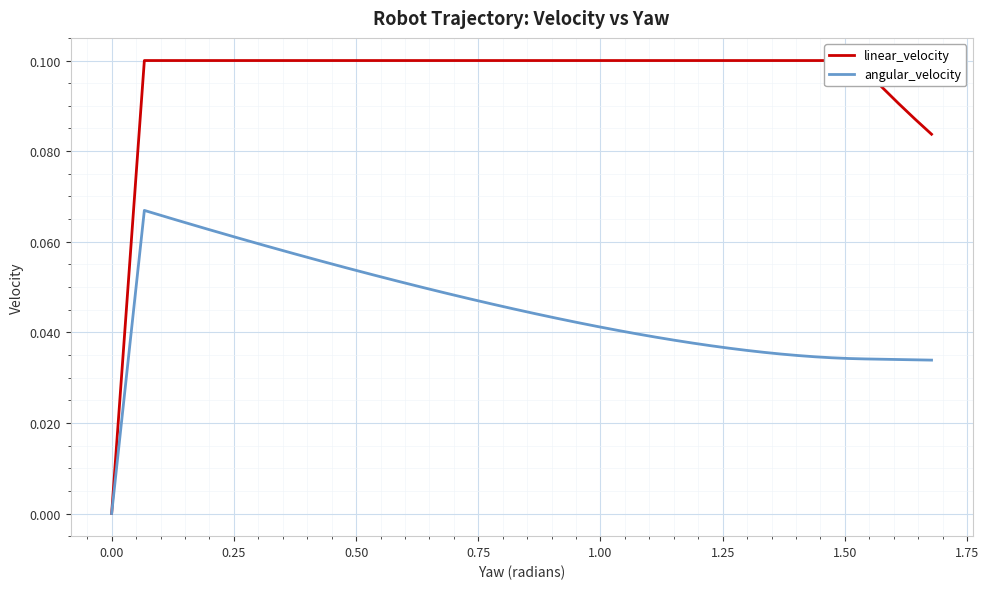

Count the number of data series in this chart.

2